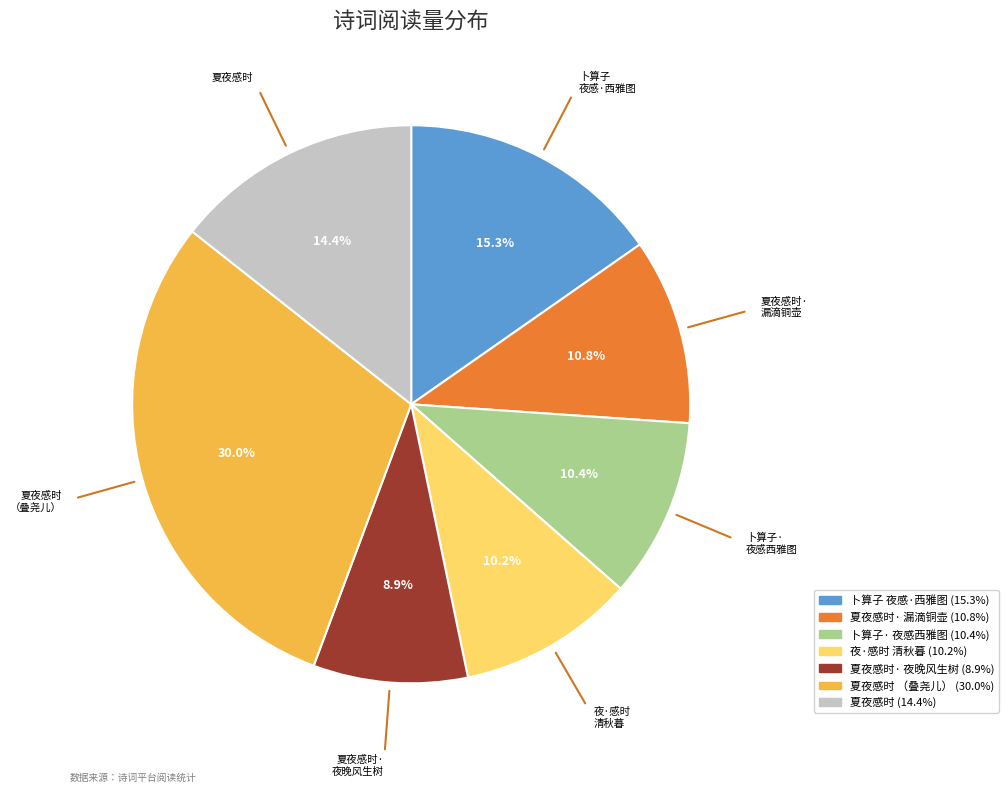

Is there a majority slice in this chart?

No